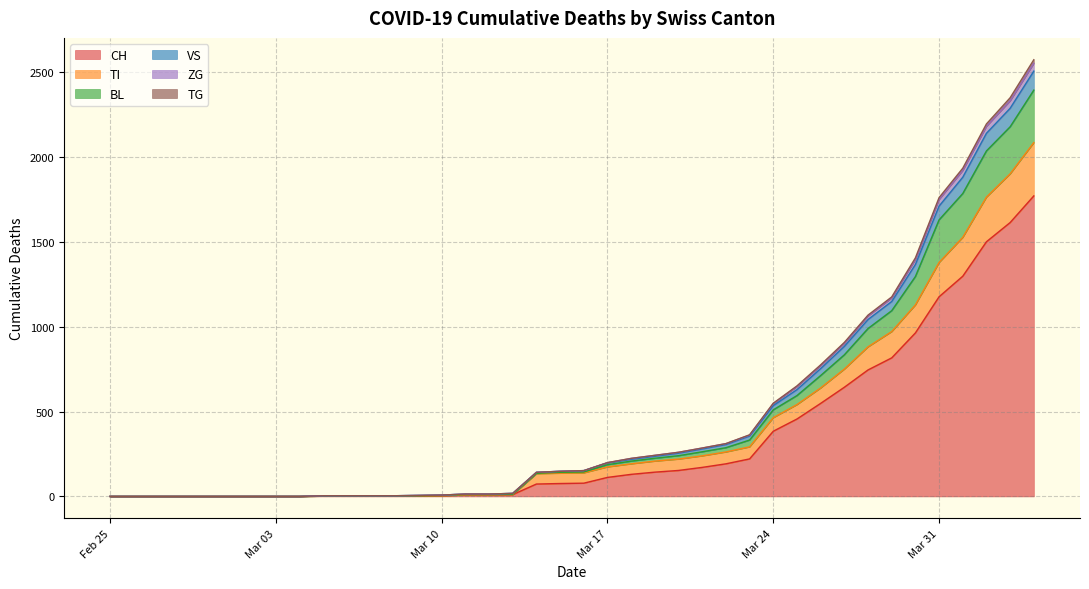

The value of TG at 2020-03-02 is 0. True or false?

True